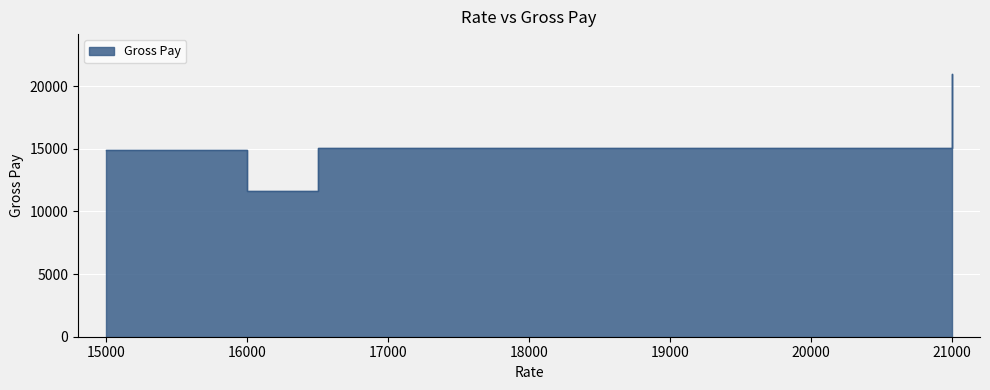

Reading right to left, what are all the values shown in this chart?

21000.0	15076.7	11663.9	14913.8